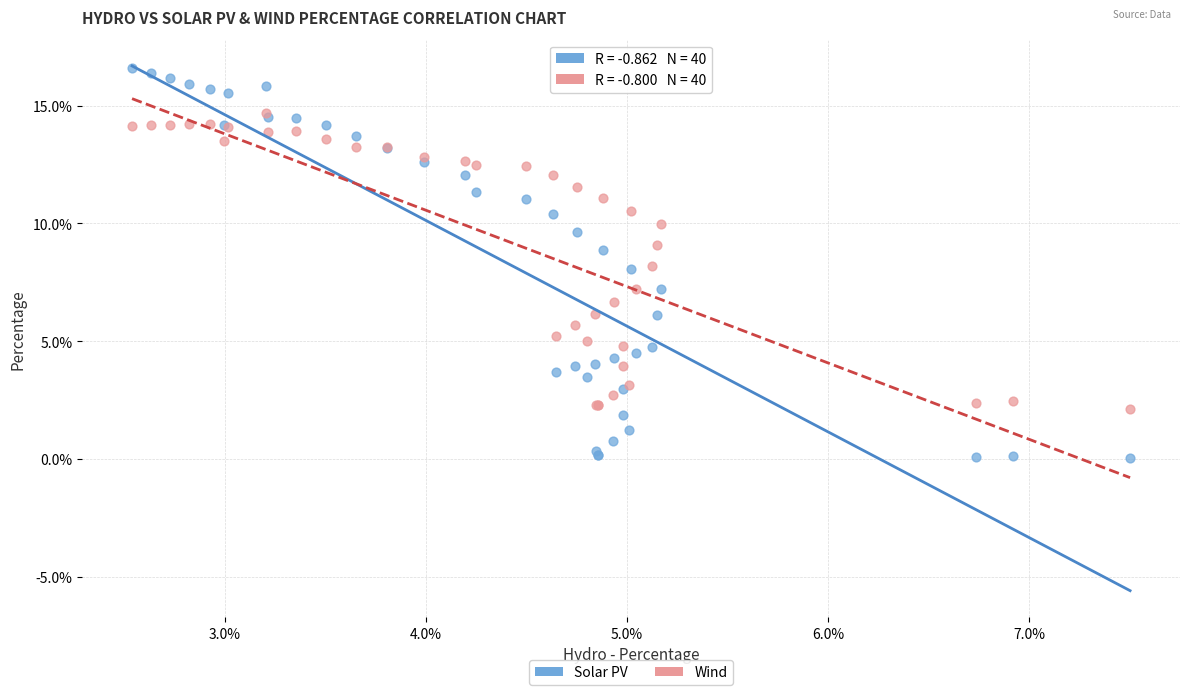

What are all the series names shown in the legend?

Solar PV, Wind